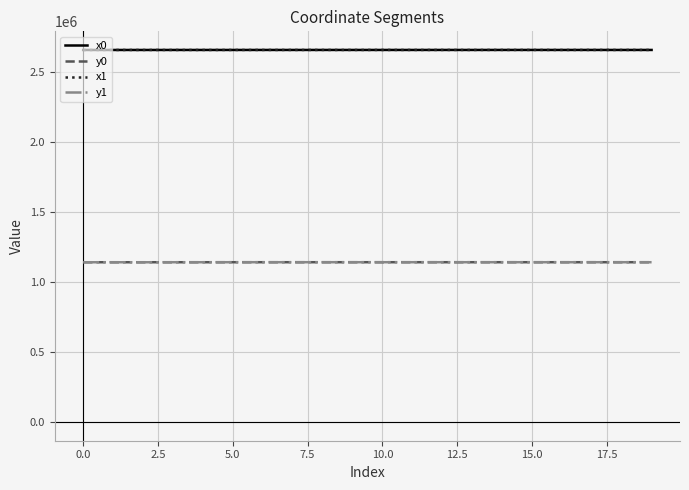

What is the lowest value of the x1 series?

2656470.8